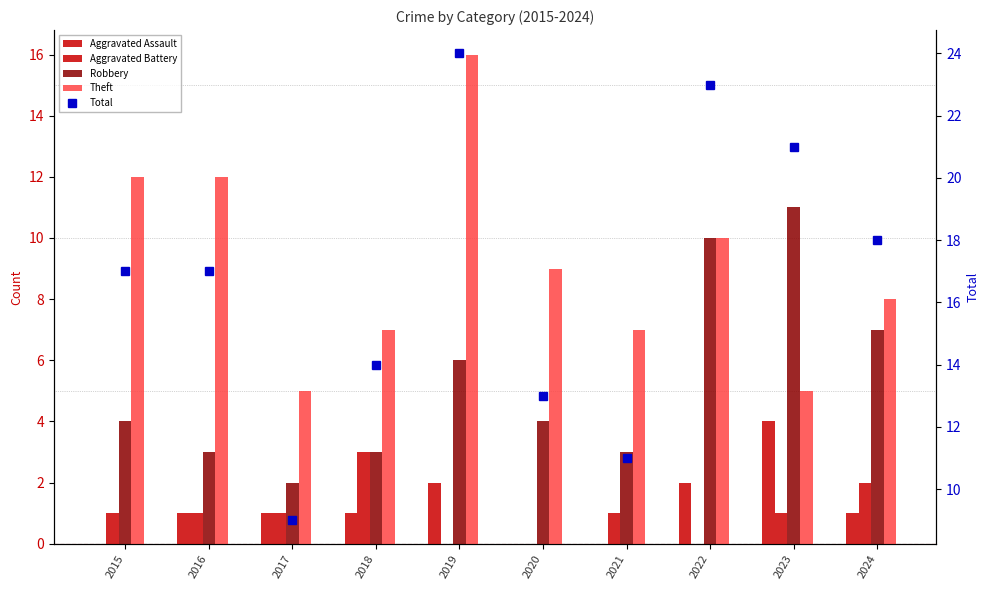

Reading right to left, list all the values displayed in this chart.

Aggravated Assault: 2024=1	2023=4	2022=2	2021=0	2020=0	2019=2	2018=1	2017=1	2016=1	2015=0
Aggravated Battery: 2024=2	2023=1	2022=0	2021=1	2020=0	2019=0	2018=3	2017=1	2016=1	2015=1
Robbery: 2024=7	2023=11	2022=10	2021=3	2020=4	2019=6	2018=3	2017=2	2016=3	2015=4
Theft: 2024=8	2023=5	2022=10	2021=7	2020=9	2019=16	2018=7	2017=5	2016=12	2015=12
Total: 2024=18	2023=21	2022=23	2021=11	2020=13	2019=24	2018=14	2017=9	2016=17	2015=17